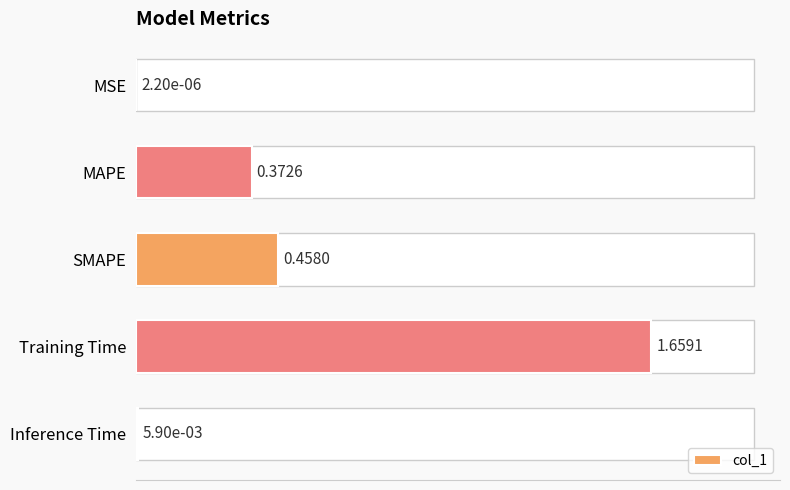

What is the change in value from SMAPE to Inference Time?

-0.5